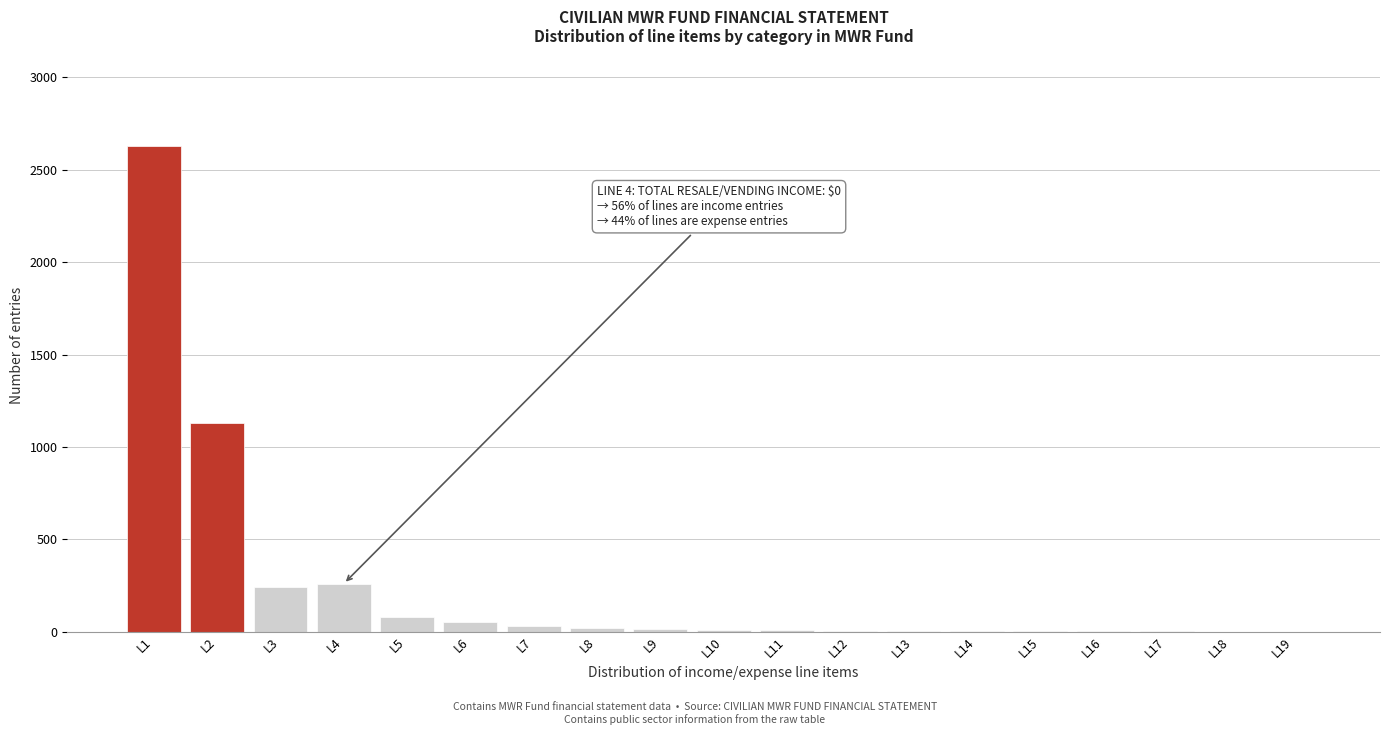

What is the sum of all values?

4497